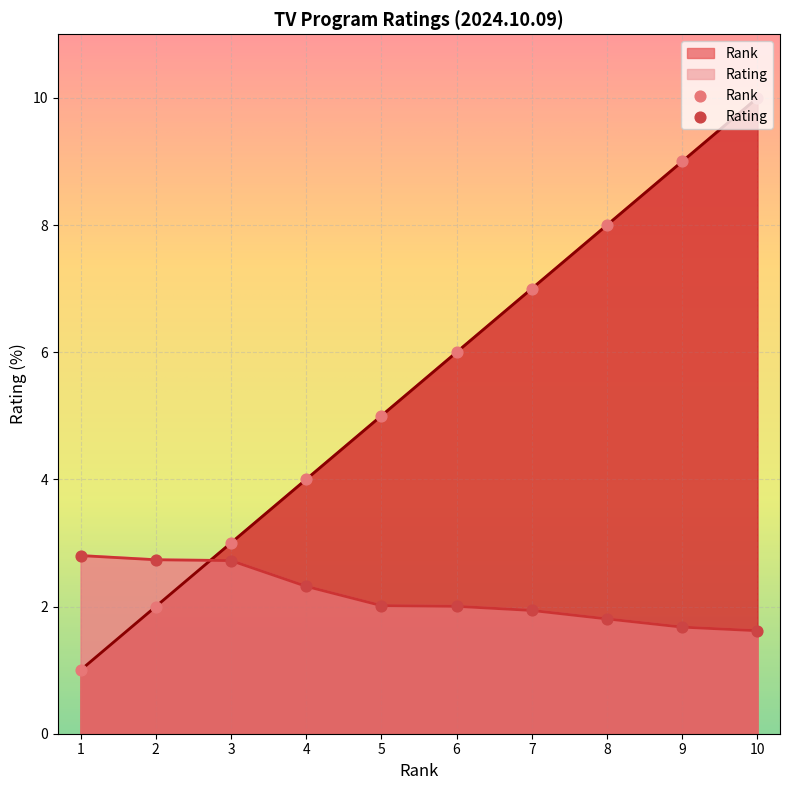

What is the total value across all series at 2?

4.7